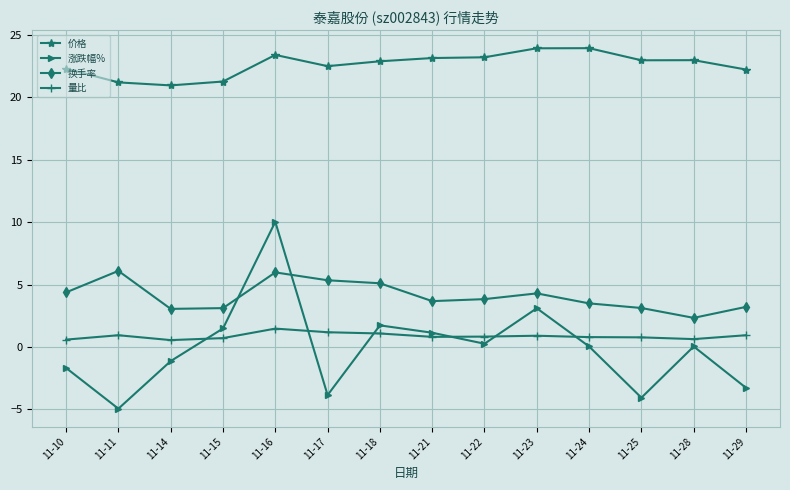

What is the value of the 价格 point at the 13th from the left?

23.0